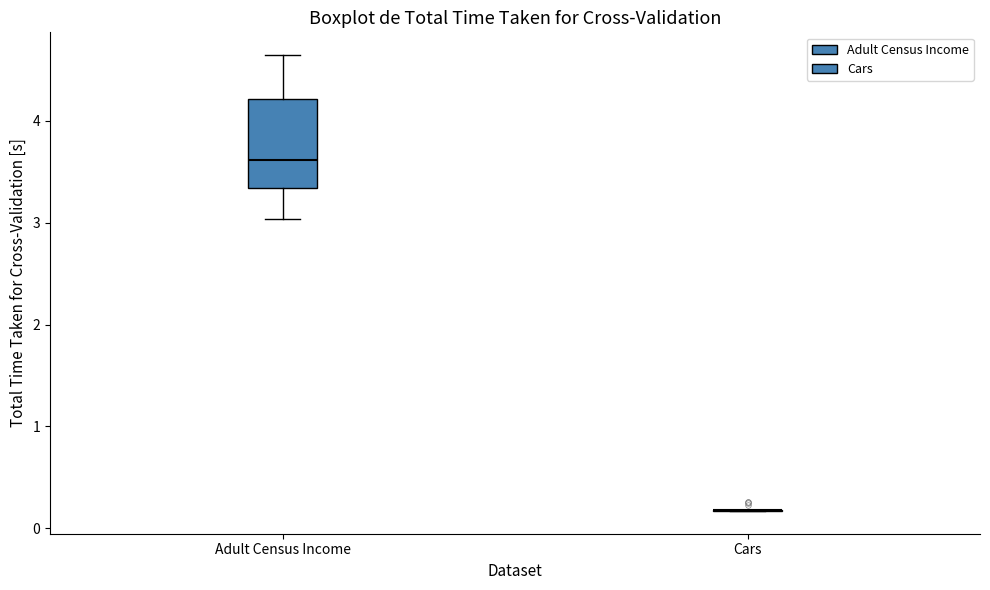

Where does the median line of the box for Adult Census Income sit on the y-axis? The values are not printed on the chart, so give them approximately, as read against the axis.

3.6